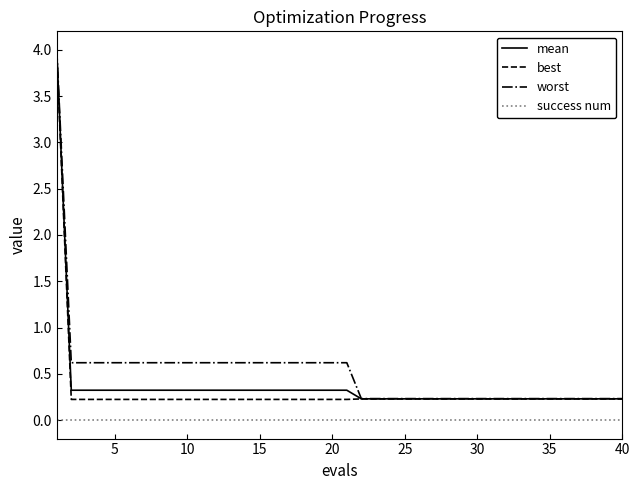

Which series has the largest range (max minus min)?

worst